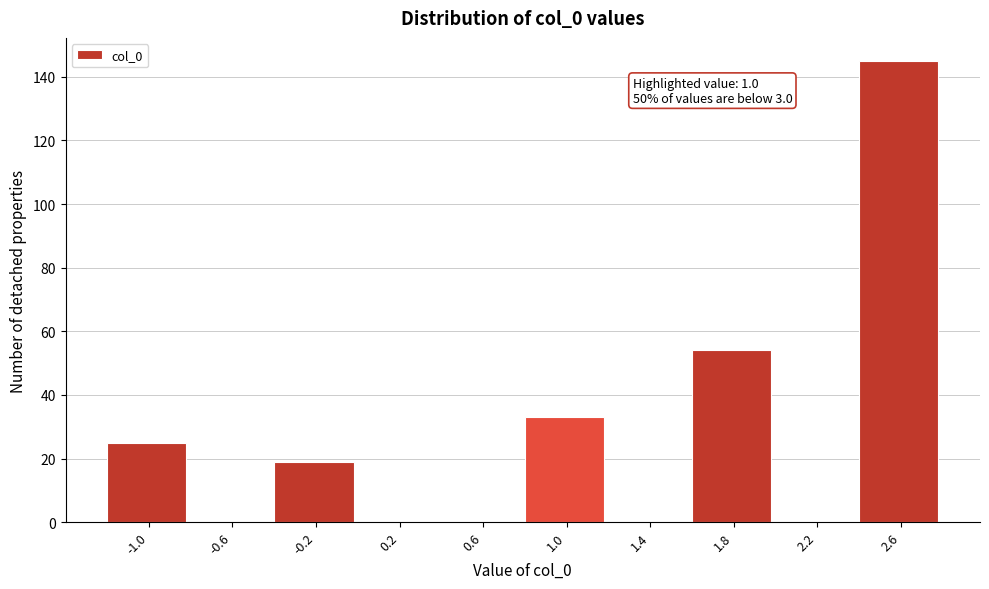

Reading left to right, list all the values displayed in this chart.

-1.0=25	-0.6=0	-0.2=19	0.2=0	0.6=0	1.0=33	1.4=0	1.8=54	2.2=0	2.6=145